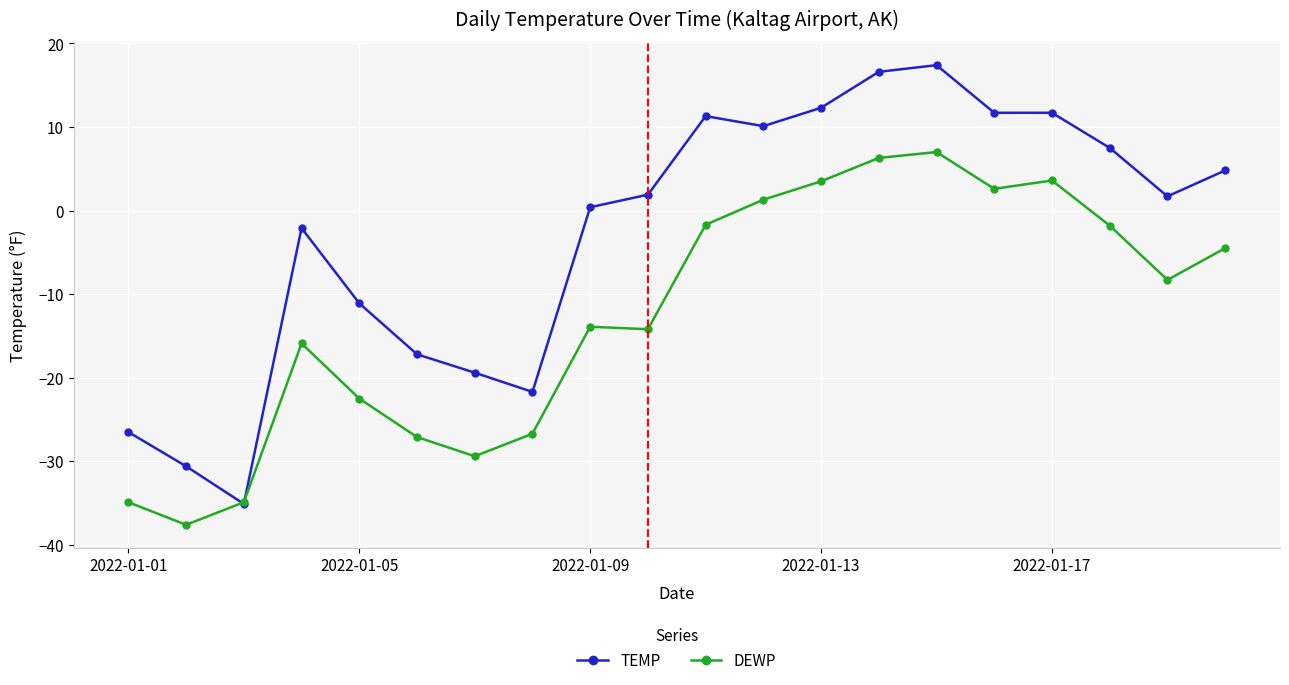

Rank the series by their average value, from lowest to highest.

DEWP, TEMP